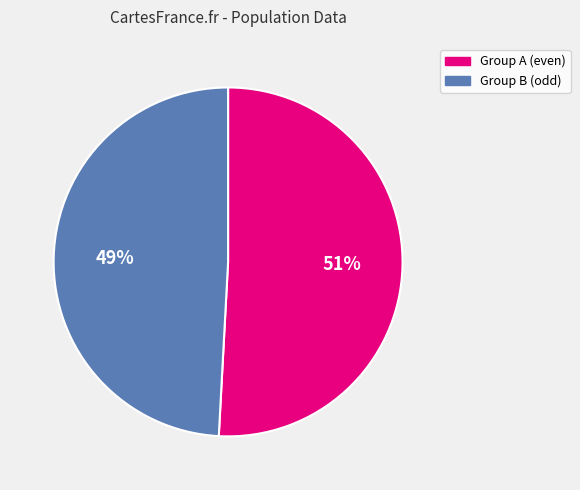

Rank the categories by value from highest to lowest.

Group A (even), Group B (odd)